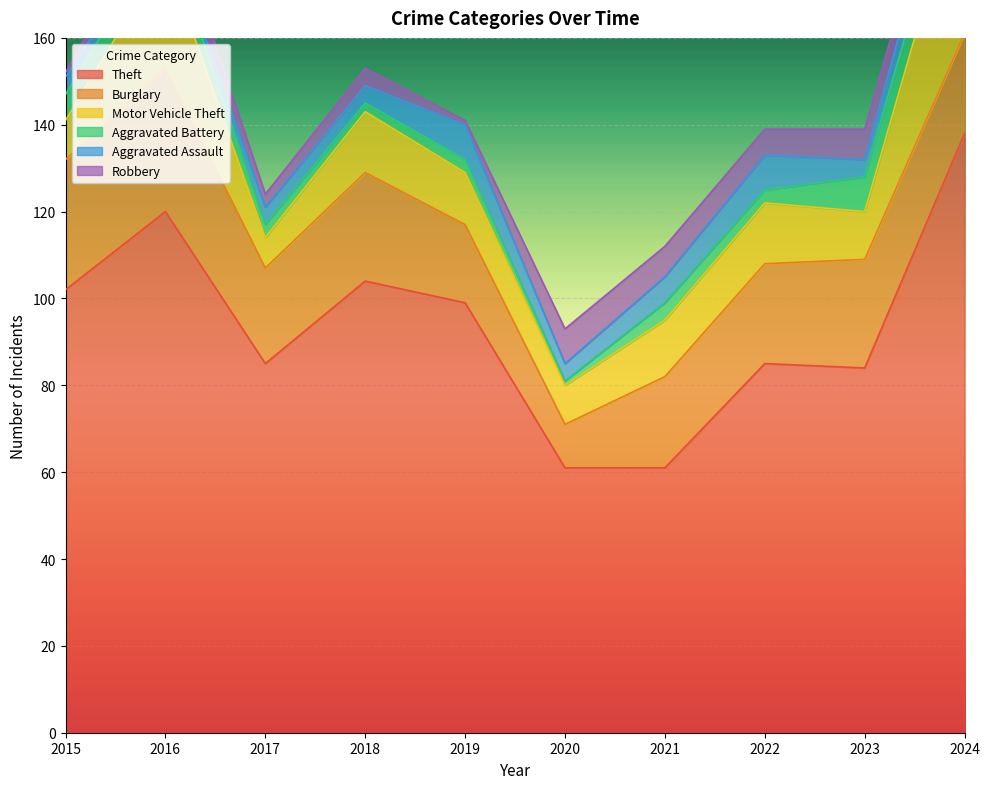

Reading right to left, transcribe all the data shown in this chart.

Theft: 2024=138	2023=84	2022=85	2021=61	2020=61	2019=99	2018=104	2017=85	2016=120	2015=102
Burglary: 2024=23	2023=25	2022=23	2021=21	2020=10	2019=18	2018=25	2017=22	2016=33	2015=30
Motor Vehicle Theft: 2024=39	2023=11	2022=14	2021=13	2020=9	2019=12	2018=14	2017=7	2016=26	2015=9
Aggravated Battery: 2024=8	2023=8	2022=3	2021=4	2020=1	2019=3	2018=2	2017=3	2016=6	2015=6
Aggravated Assault: 2024=7	2023=4	2022=8	2021=6	2020=4	2019=8	2018=4	2017=4	2016=1	2015=4
Robbery: 2024=4	2023=7	2022=6	2021=7	2020=8	2019=1	2018=4	2017=3	2016=7	2015=1